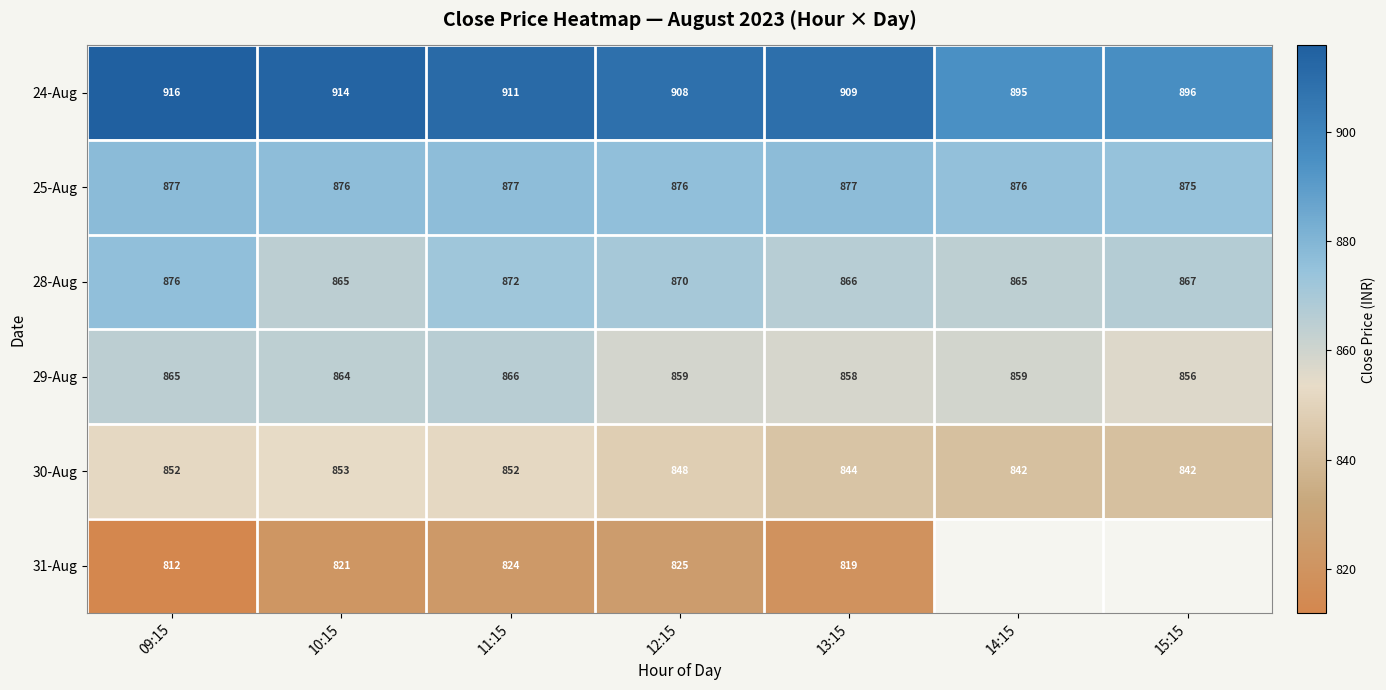

Which category has the lowest value in the 24-Aug series?

14:15